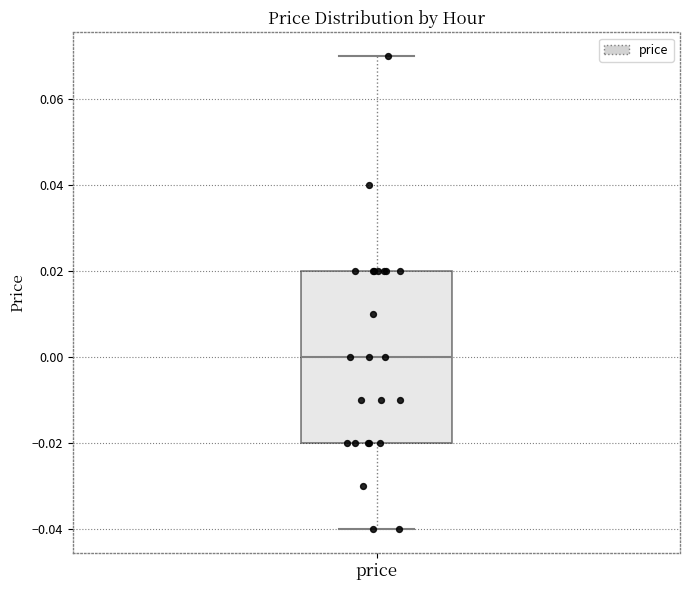

Transcribe this box plot: give where the median line is, the range the box spans, and where the two whiskers end, as read against the y-axis. The values are not printed on the chart, so give them approximately, as read against the axis.

median 0.00, box -0.02 to 0.02, whiskers -0.04 to 0.07